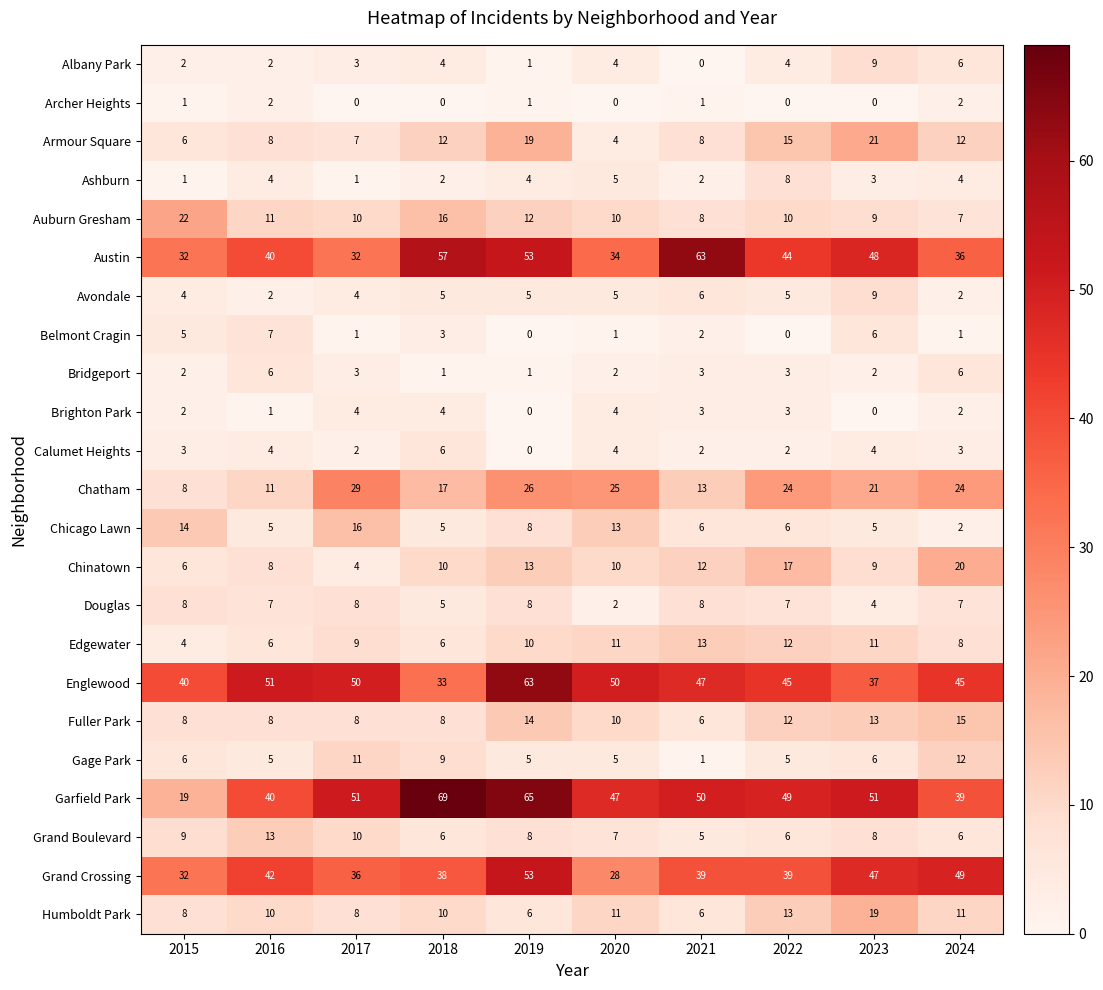

Where is Fuller Park nearest to the value 10?

2020